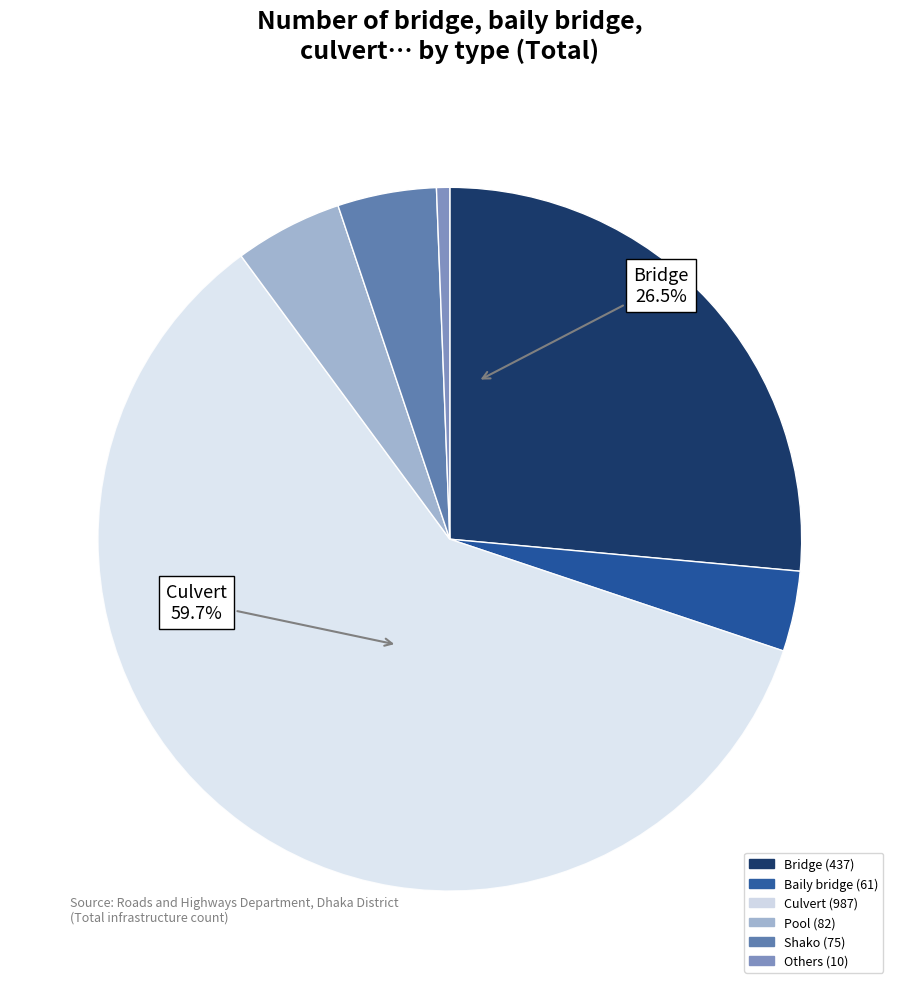

Which category accounts for the majority?

Culvert